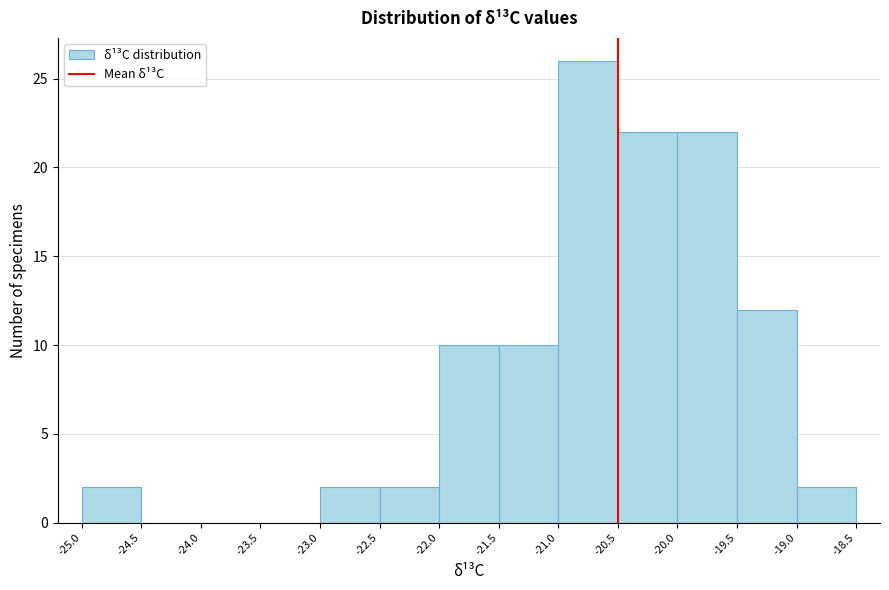

Reading left to right, list every bar in this chart as the range it spans on the x-axis followed by its height. The values are not printed on the chart, so give them approximately, as read against the axis.

-25.0 to -24.5: 2
-24.5 to -24.0: 0
-24.0 to -23.5: 0
-23.5 to -23.0: 0
-23.0 to -22.5: 2
-22.5 to -22.0: 2
-22.0 to -21.5: 10
-21.5 to -21.0: 10
-21.0 to -20.5: 26
-20.5 to -20.0: 22
-20.0 to -19.5: 22
-19.5 to -19.0: 12
-19.0 to -18.5: 2